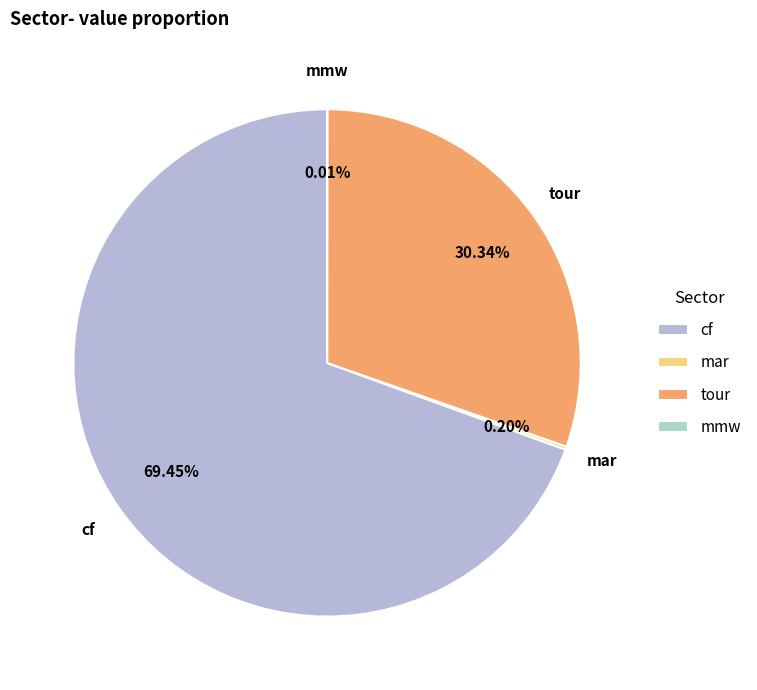

Which slice is the largest?

cf